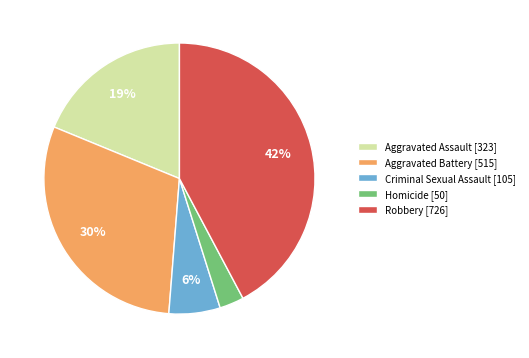

To the nearest percent, what is the combined percentage of Criminal Sexual Assault and Homicide?

9%